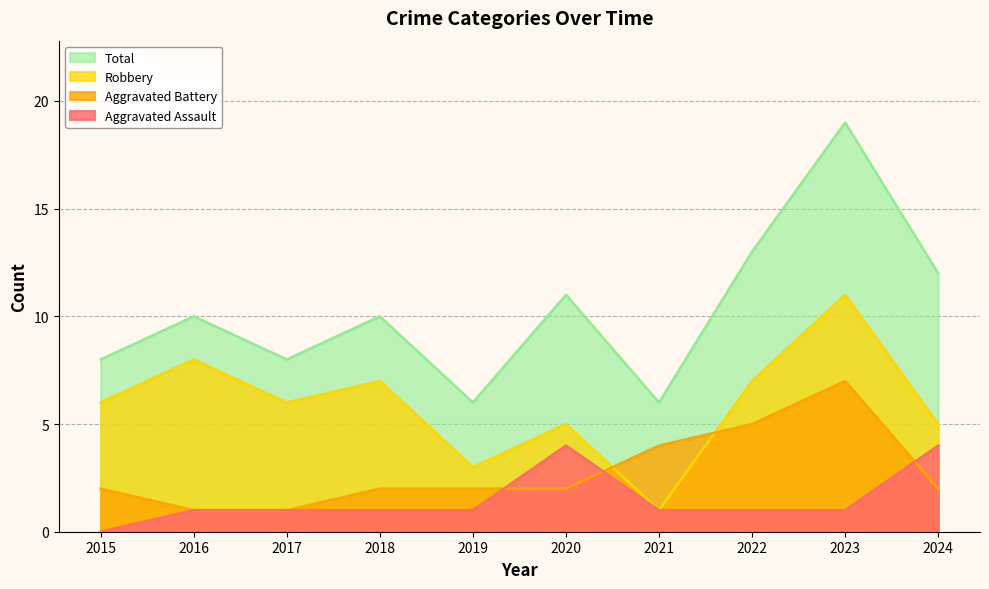

Reading right to left, list all the values displayed in this chart.

Aggravated Assault: 4	1	1	1	4	1	1	1	1	0
Aggravated Battery: 2	7	5	4	2	2	2	1	1	2
Robbery: 5	11	7	1	5	3	7	6	8	6
Total: 12	19	13	6	11	6	10	8	10	8